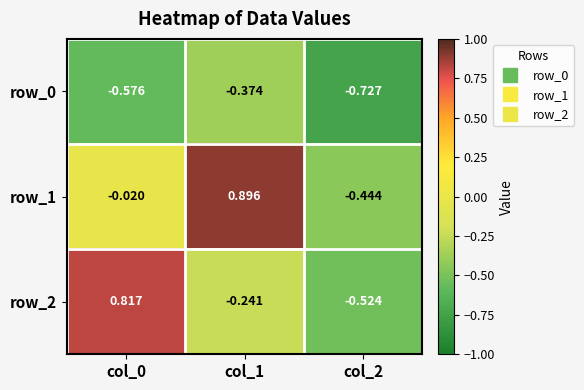

What is the difference between the maximum and minimum values in the row_2 series?

1.3